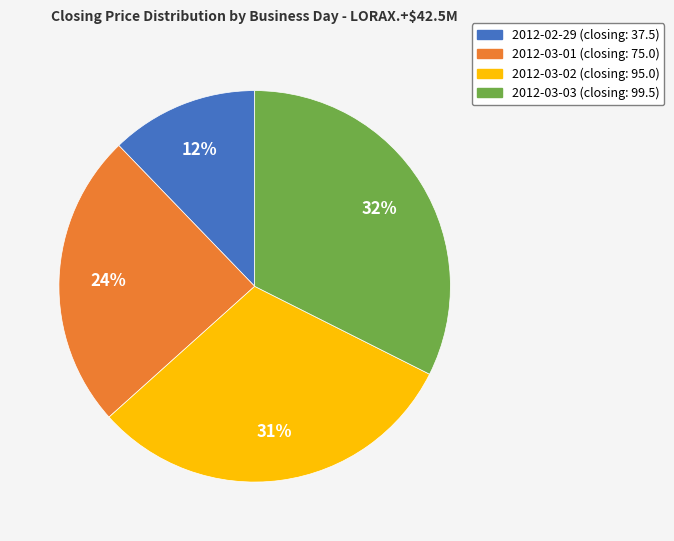

The 2012-02-29 slice represents 4% of the pie. True or false?

False